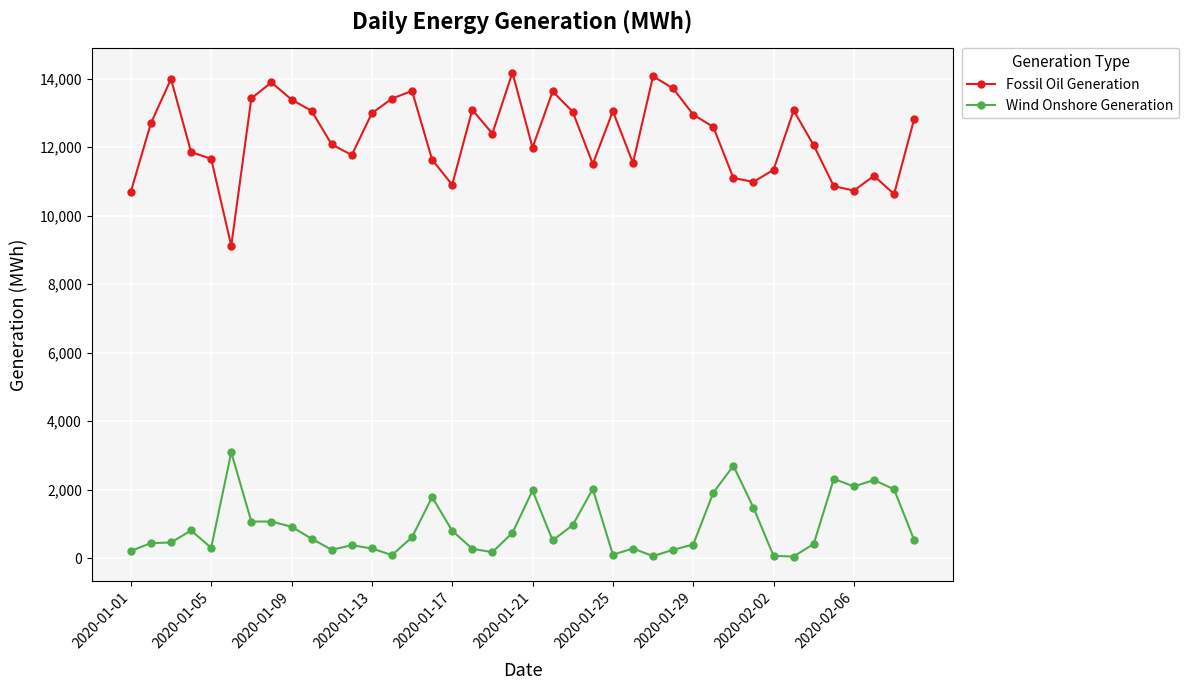

True or false: Wind Onshore Generation has more than 0 points higher than both neighbors.

True